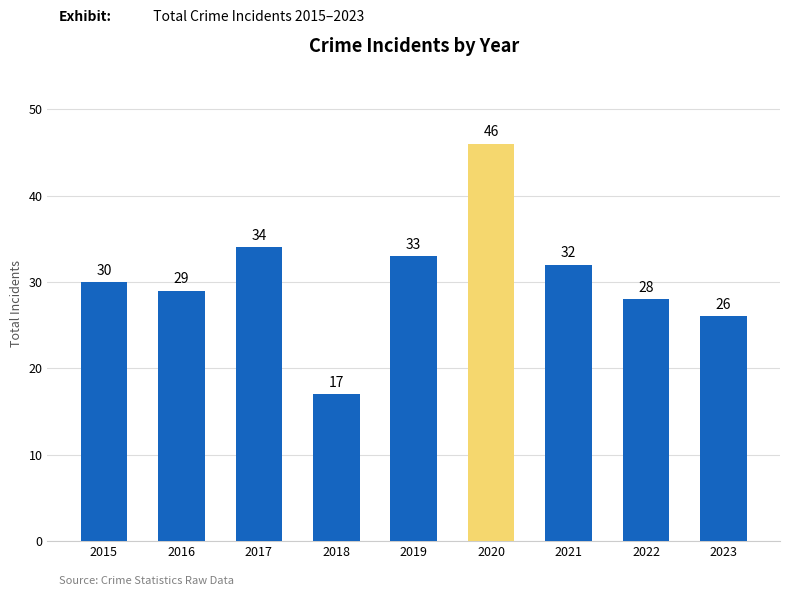

Is it true that the value at 2022 is 28?

True